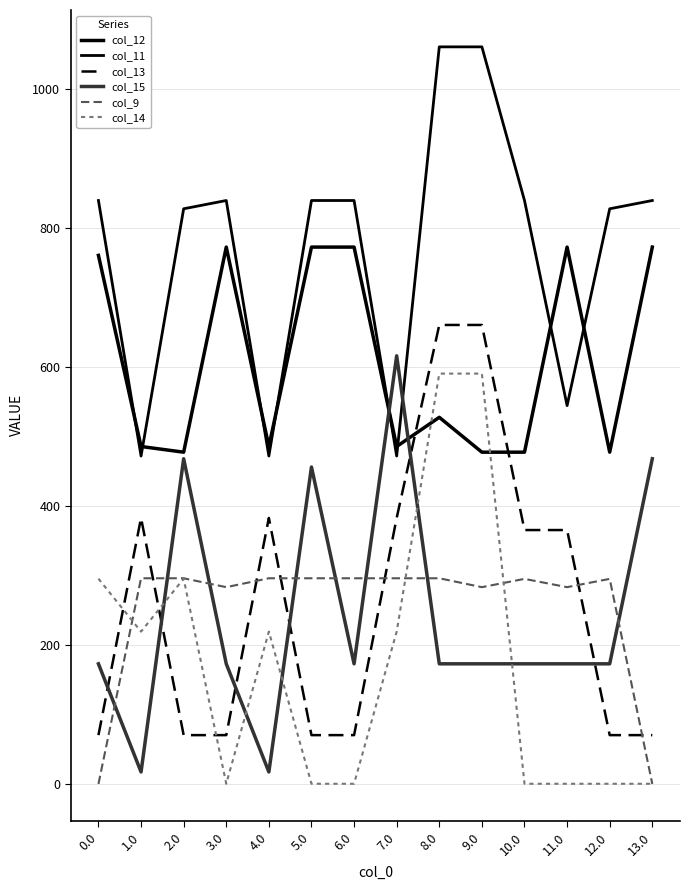

What value does the col_14 series have at 7.0?

219.2